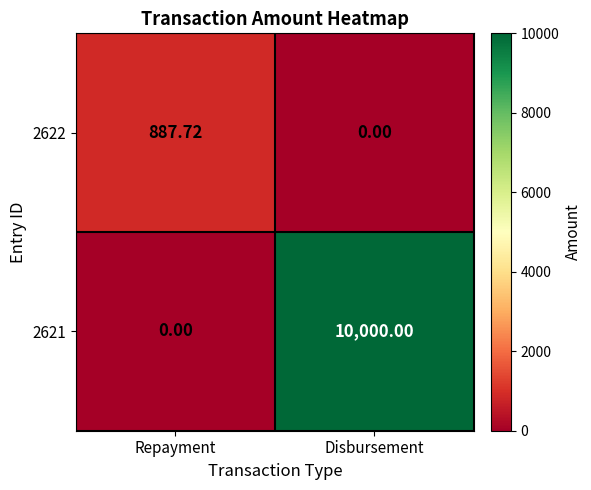

What is the total value across all series at Repayment?

887.7